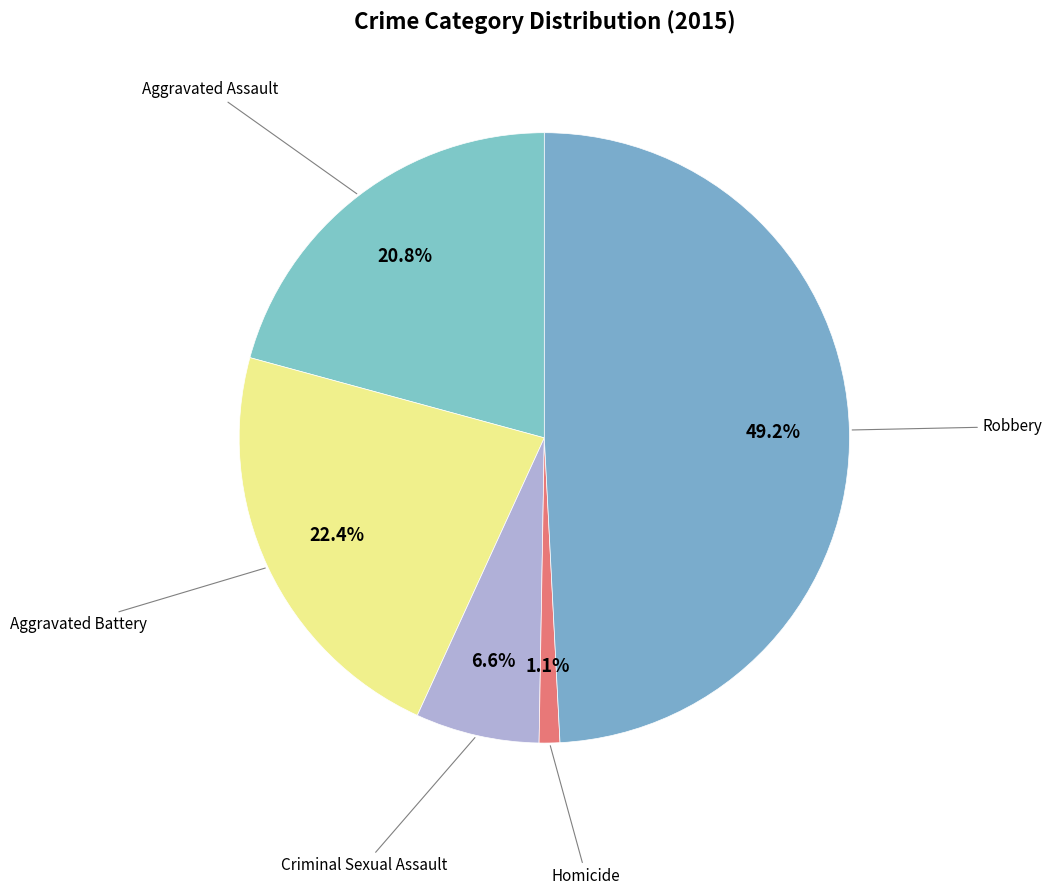

What is the smallest slice in the pie chart?

Homicide